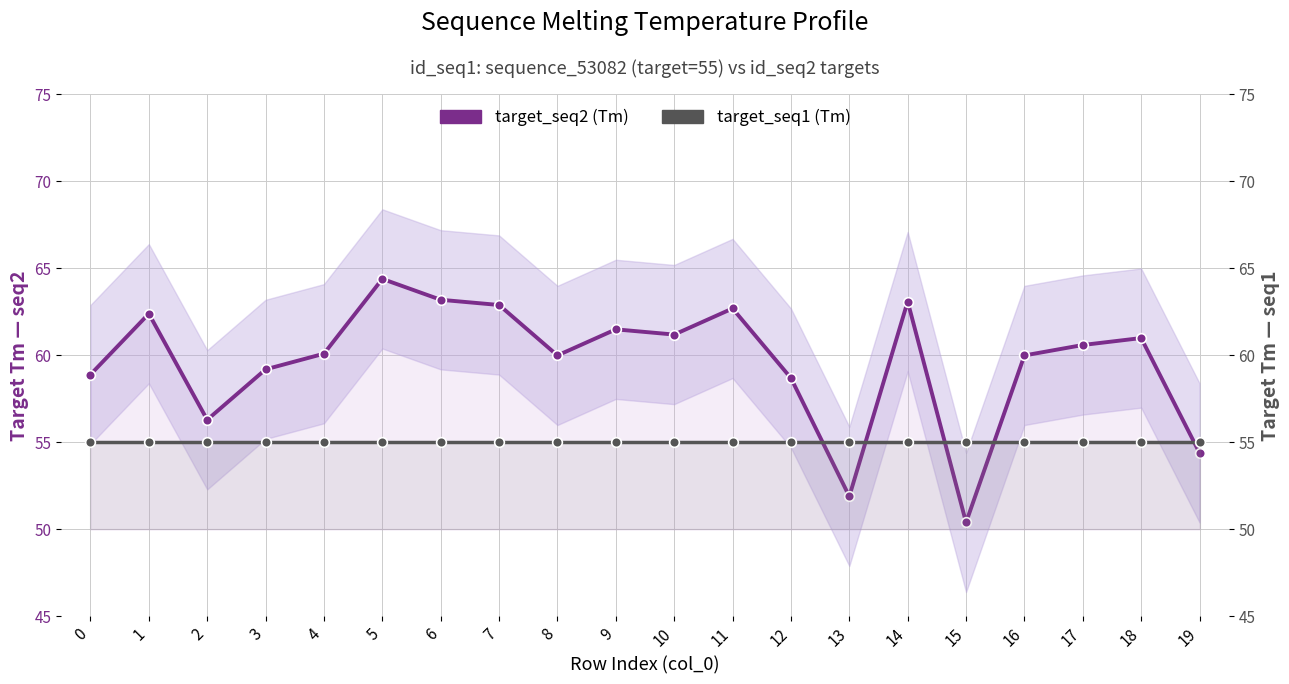

In target_seq2 (Tm), how many points are lower than both neighbors (excluding endpoints)?

5